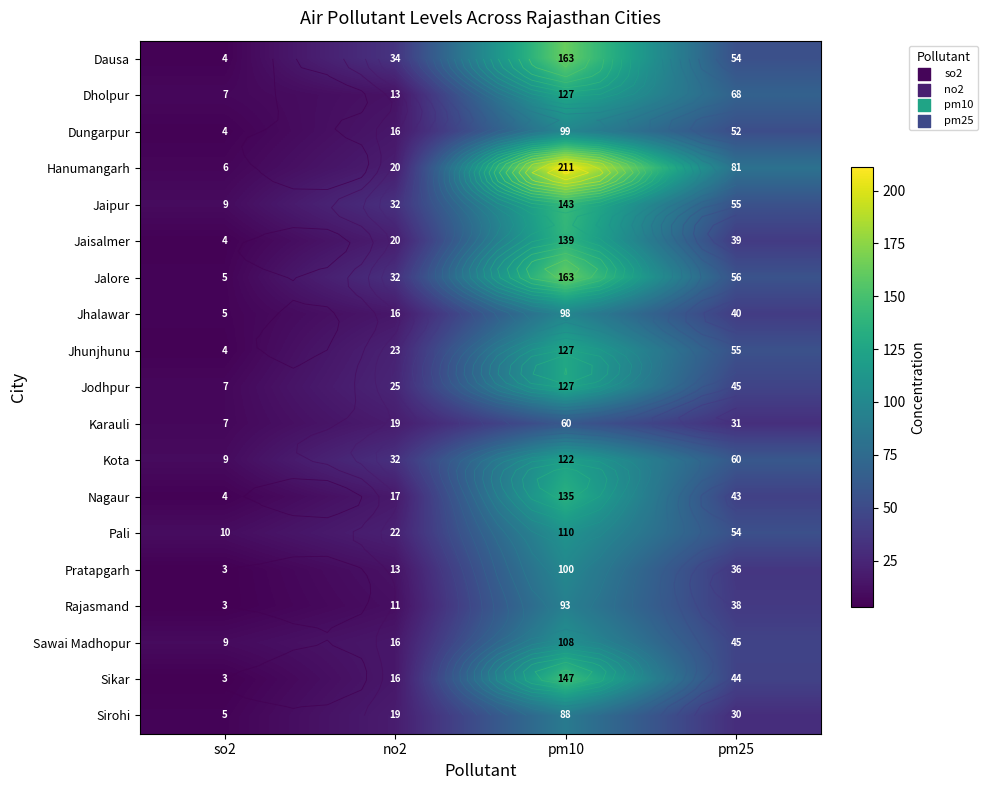

Count the number of data series in this chart.

19